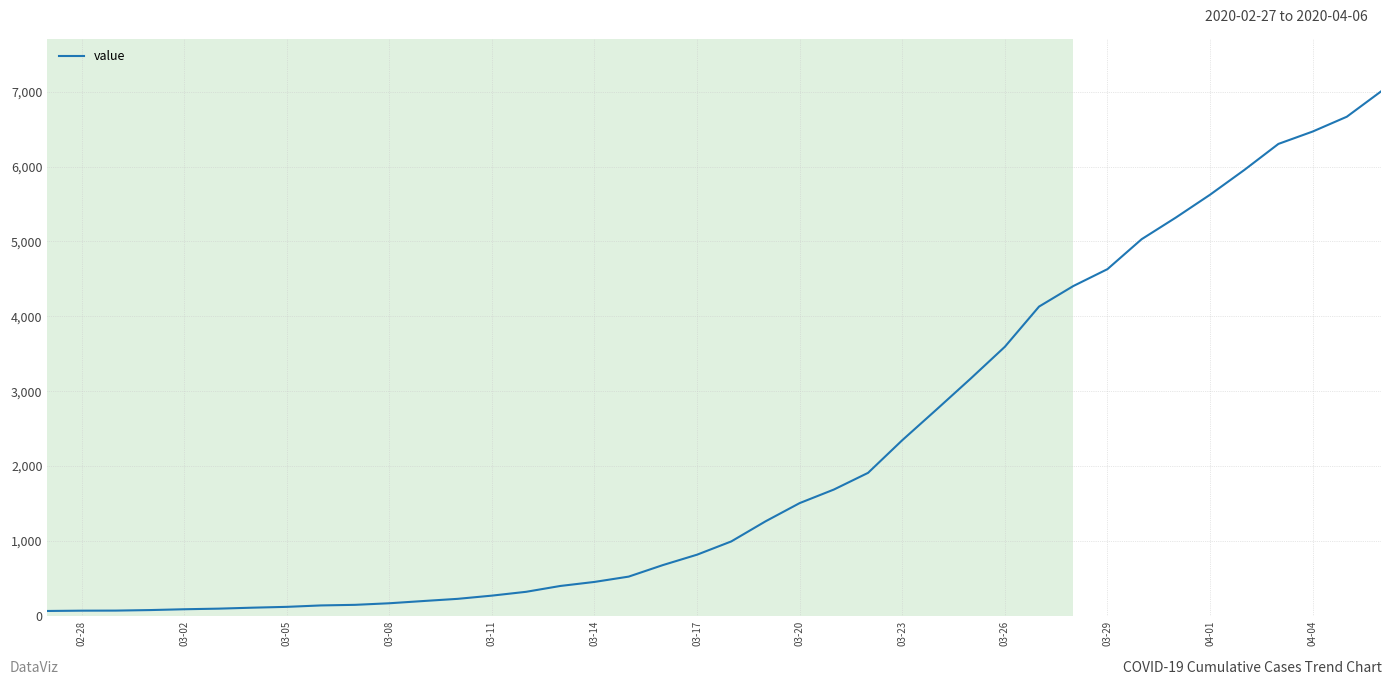

What is the smallest value displayed?

64